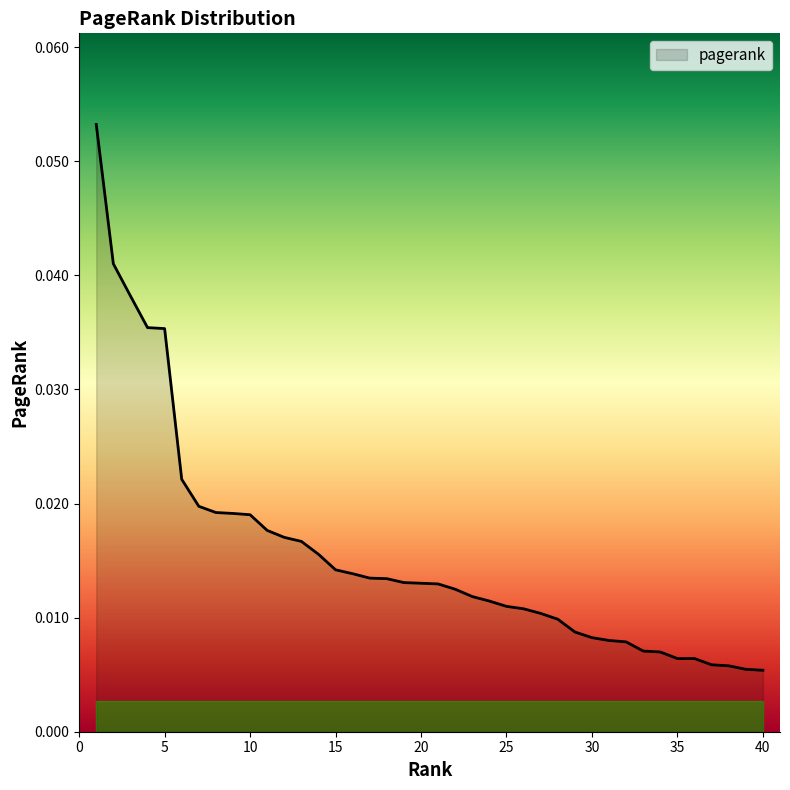

At which label is the value closest to 0?

40